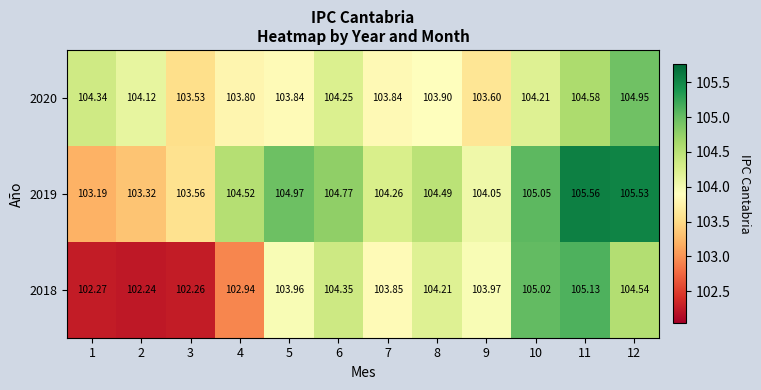

Which series changed the most between 1 and 11?

2018